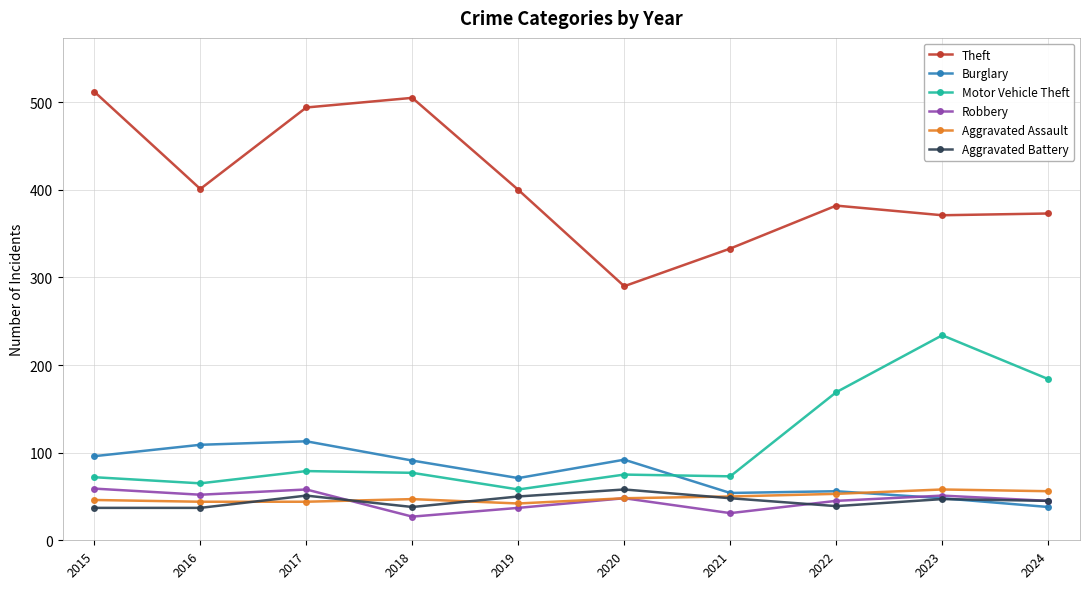

How many lines are shown in the chart?

6